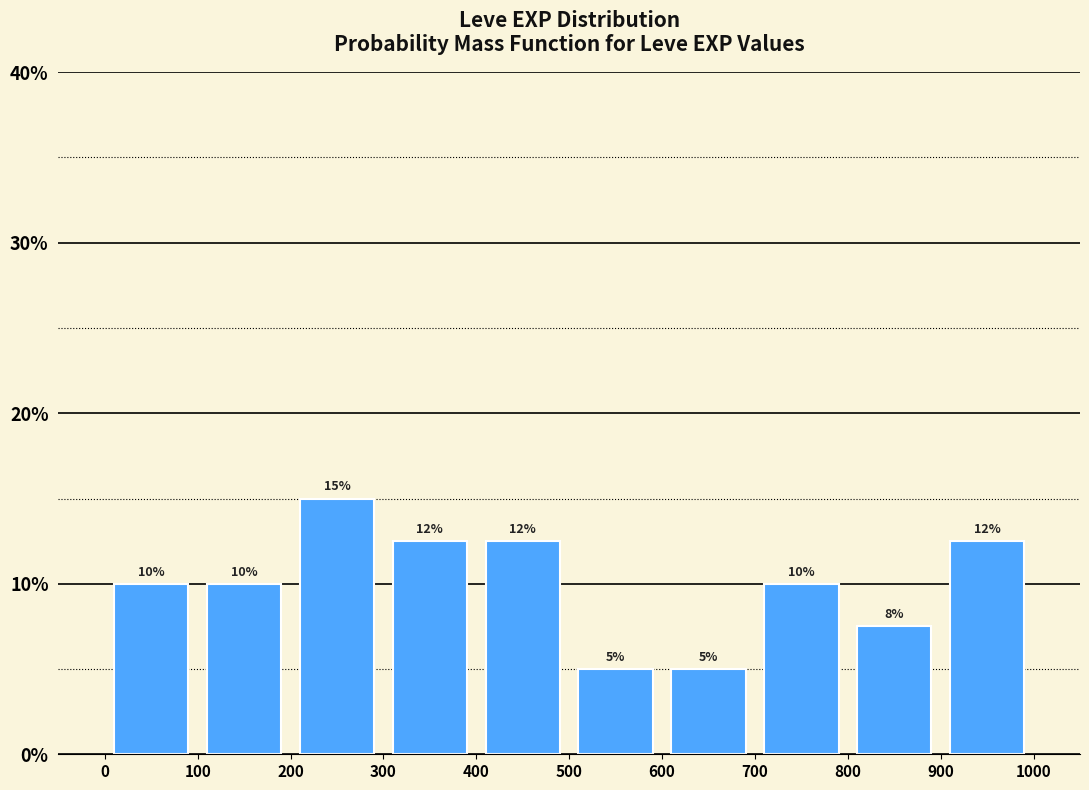

Over which range of the x-axis is the bar tallest?

200 to 300